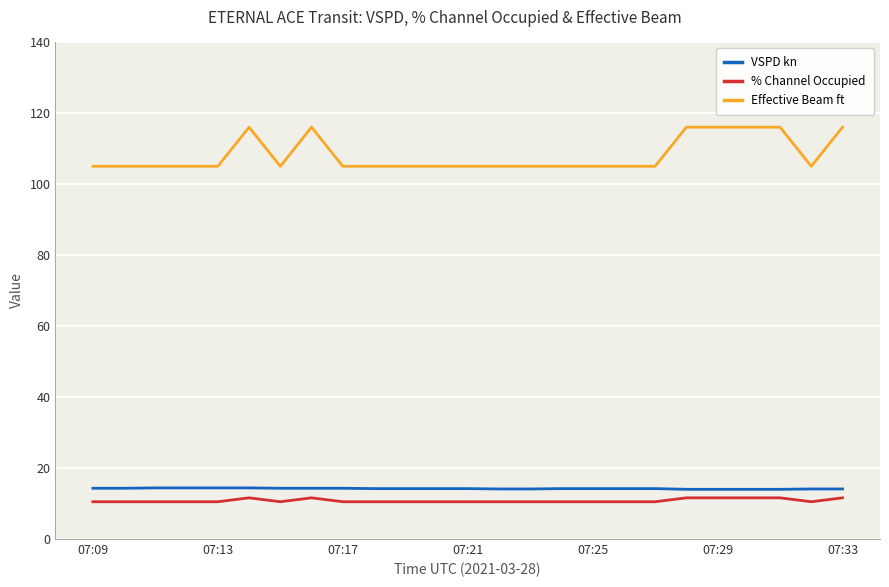

Which series has the widest spread of values?

Effective Beam ft